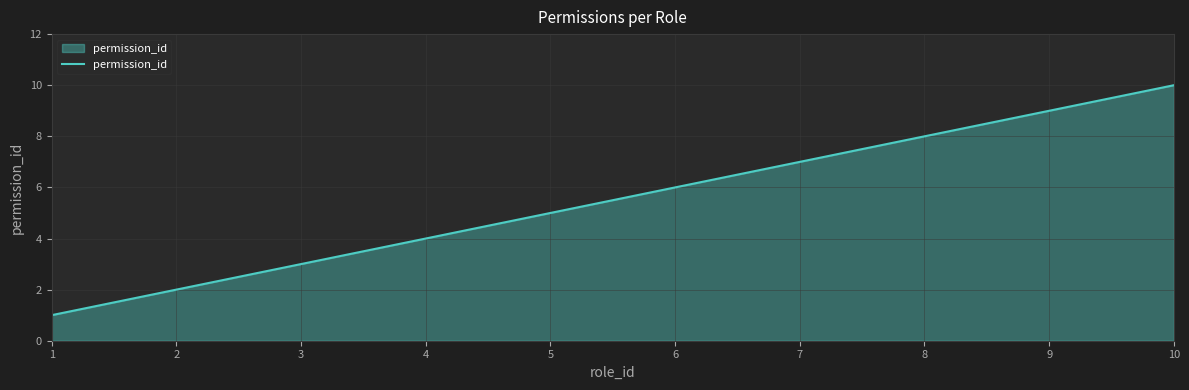

Where is the data nearest to the value 5?

5